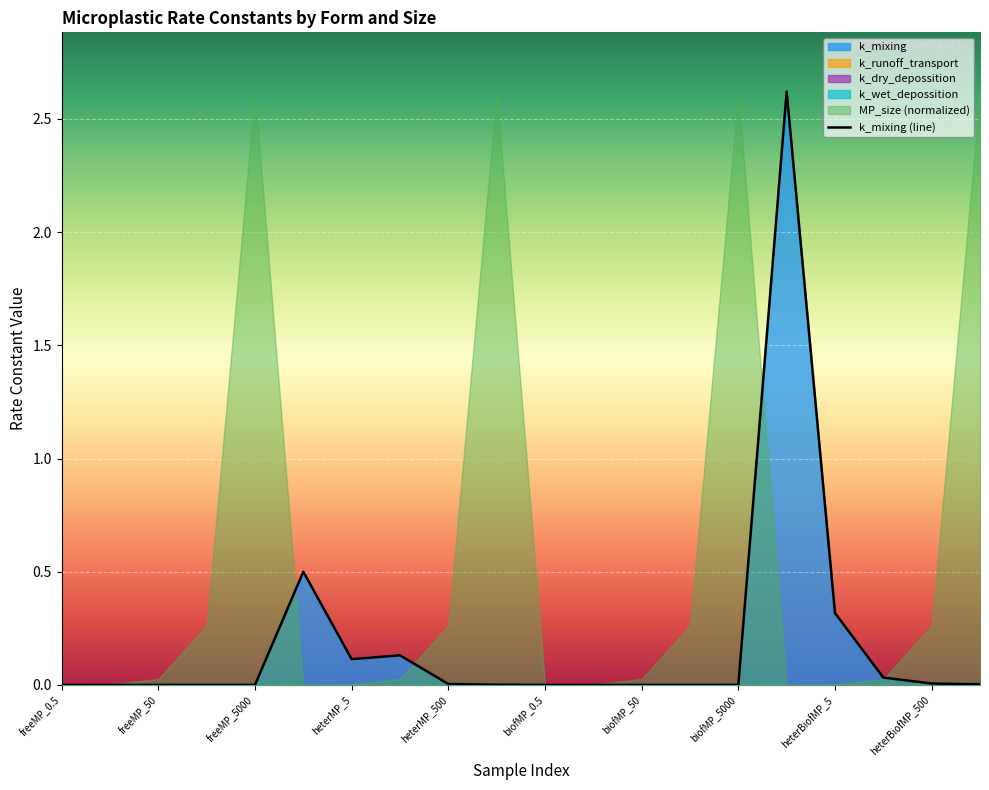

Is it true that k_mixing (line) equals 0.3 at heterBiofMP_5?

True